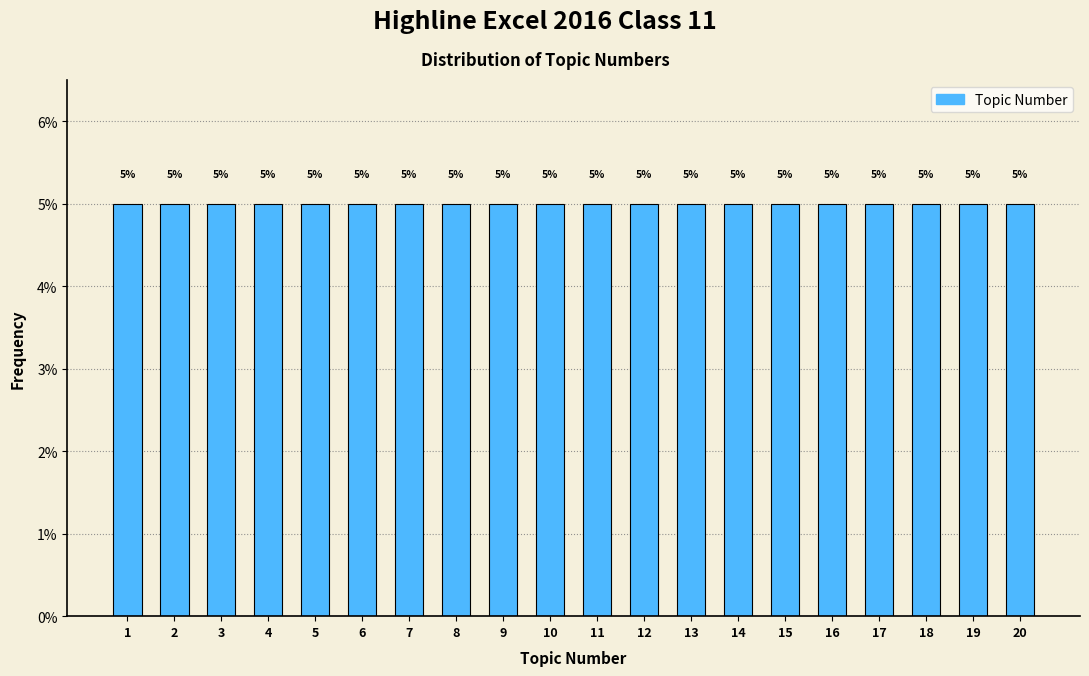

How tall is the bar that spans 10.5 to 11.5 on the x-axis?

5